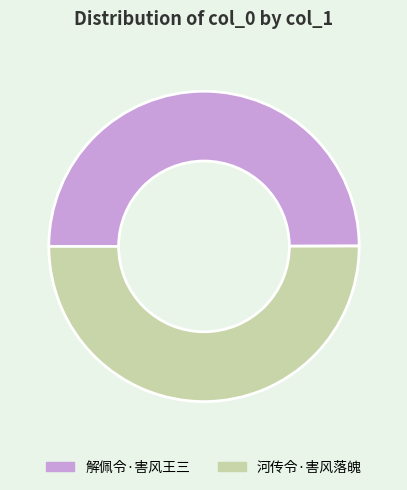

Count the number of slices in the pie.

2